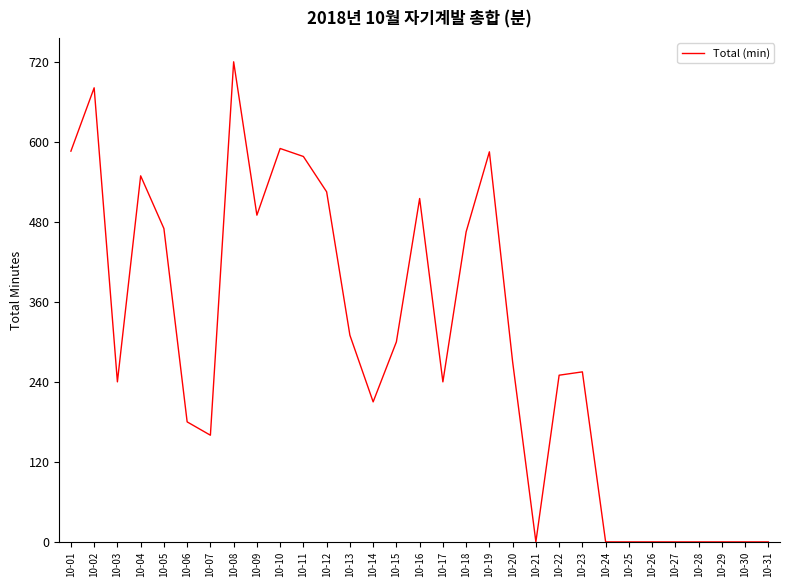

How many values are below 255?

15